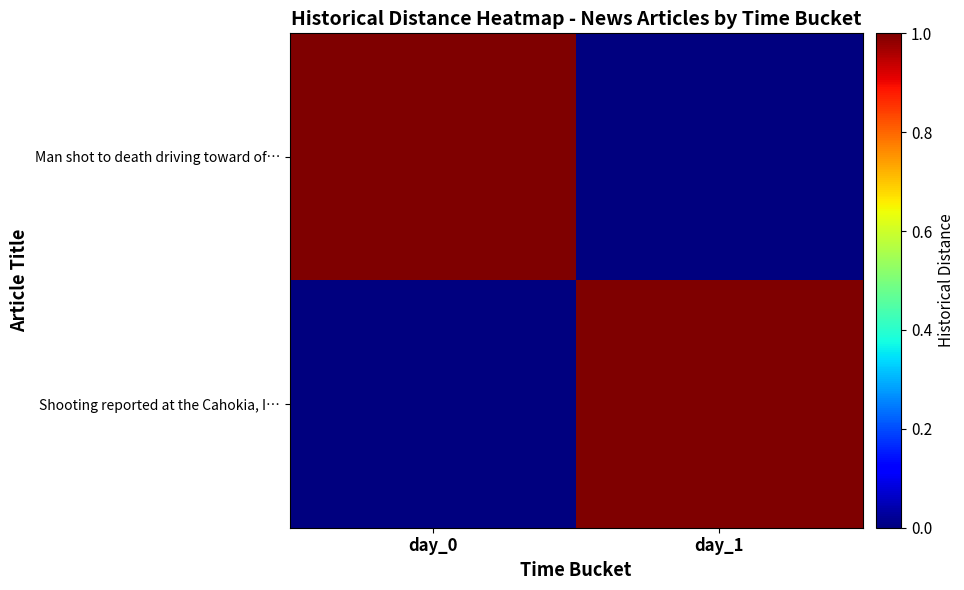

What is the greatest value displayed?

1